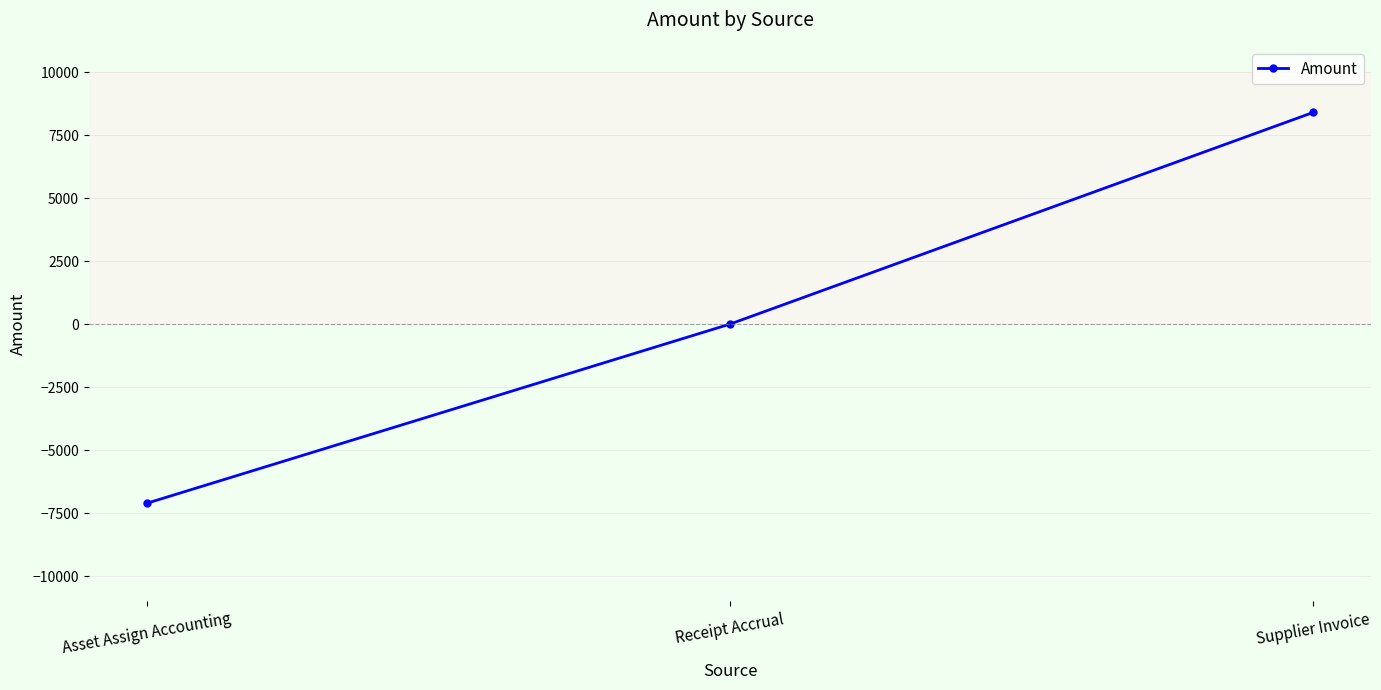

Reading right to left, what are all the values shown in this chart?

Supplier Invoice=8395.0	Receipt Accrual=0.0	Asset Assign Accounting=-7106.8